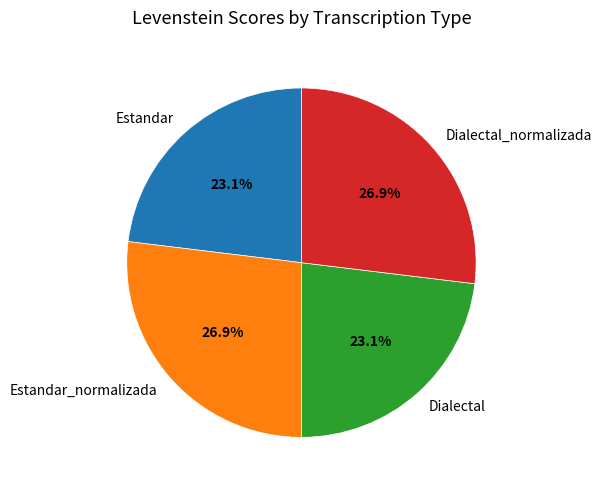

To the nearest percent, what percentage of the pie is Estandar_normalizada?

27%